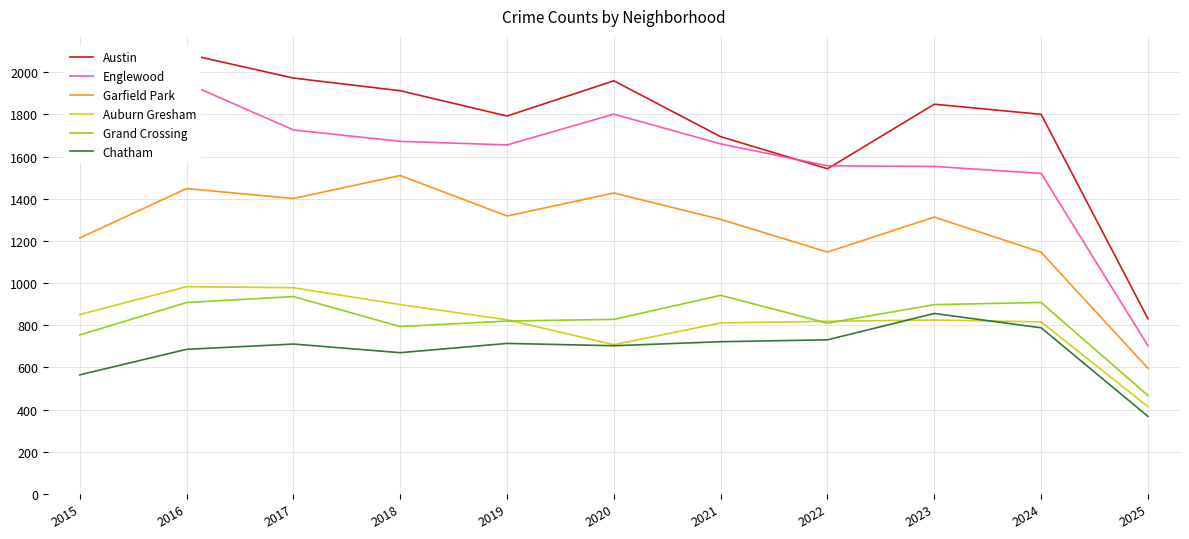

Which category has the highest value across all series?

2016